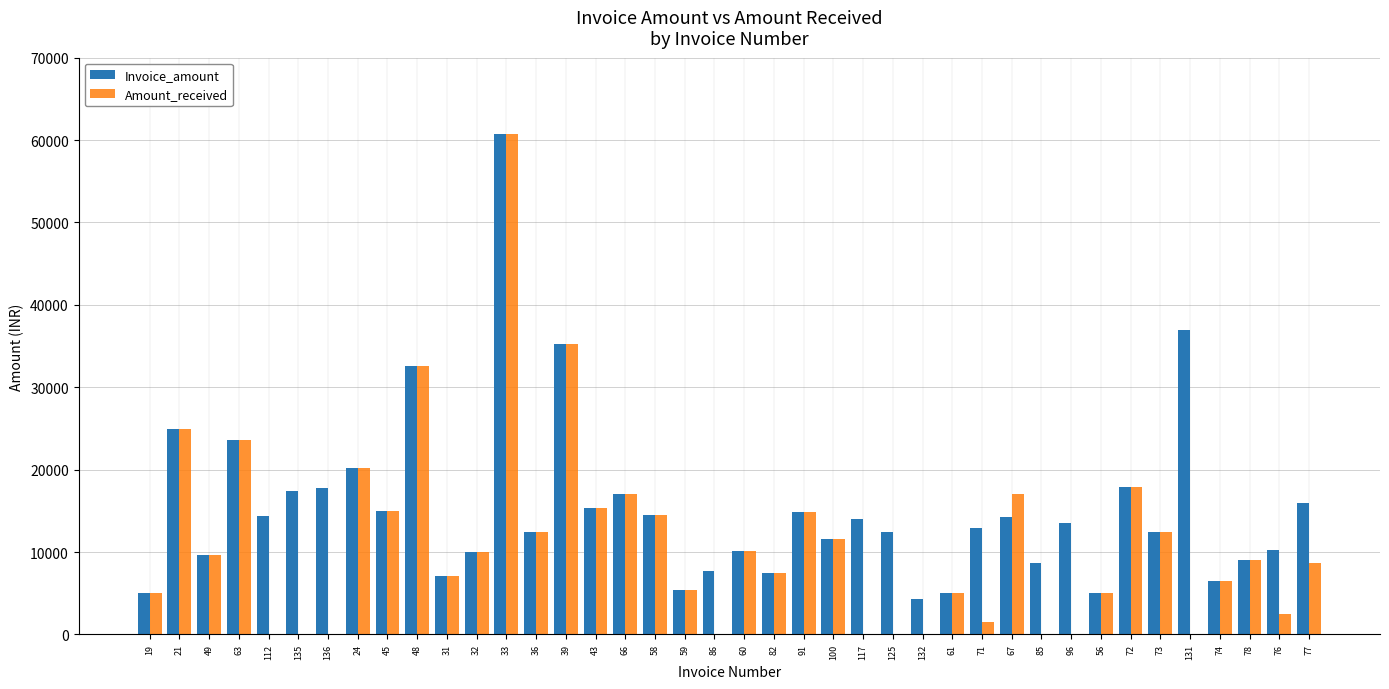

Is the value of Invoice_amount at 45 greater than the value of Amount_received at 117?

Yes